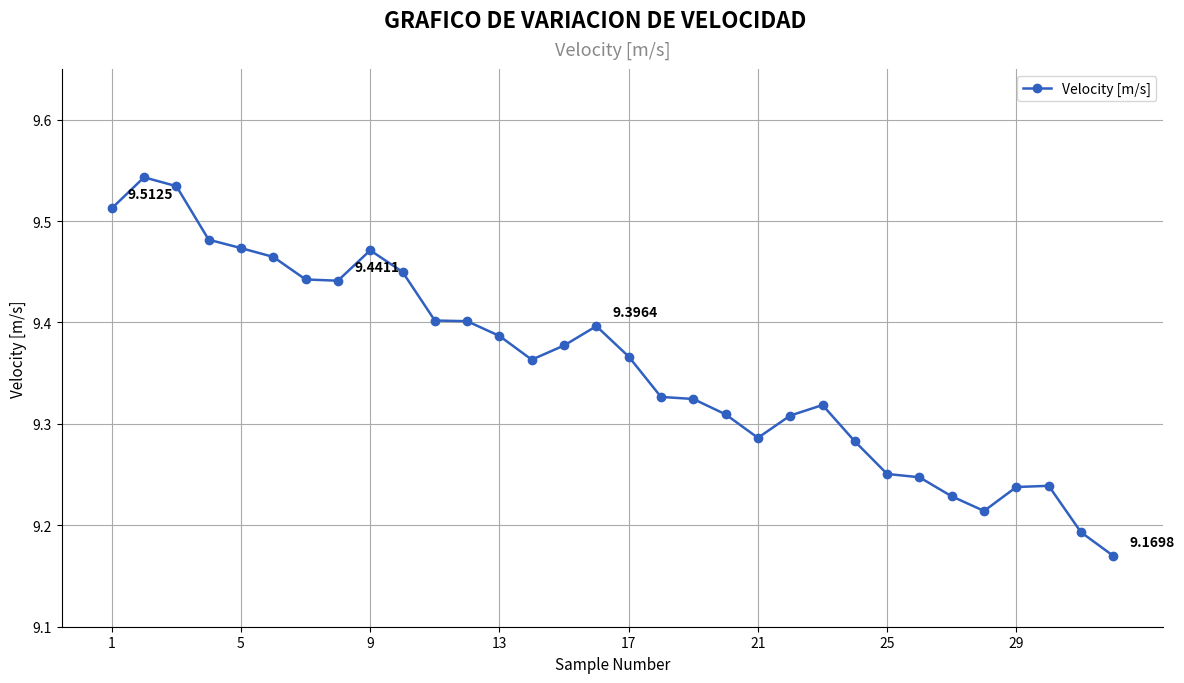

What is the difference between the maximum and minimum values?

0.4